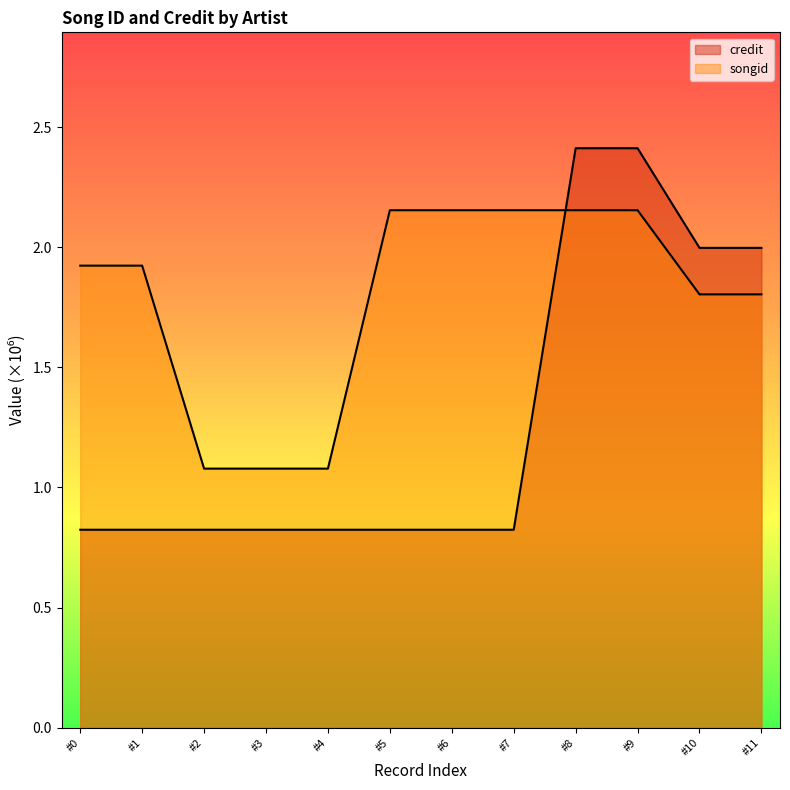

How many times do credit and songid cross each other?

1